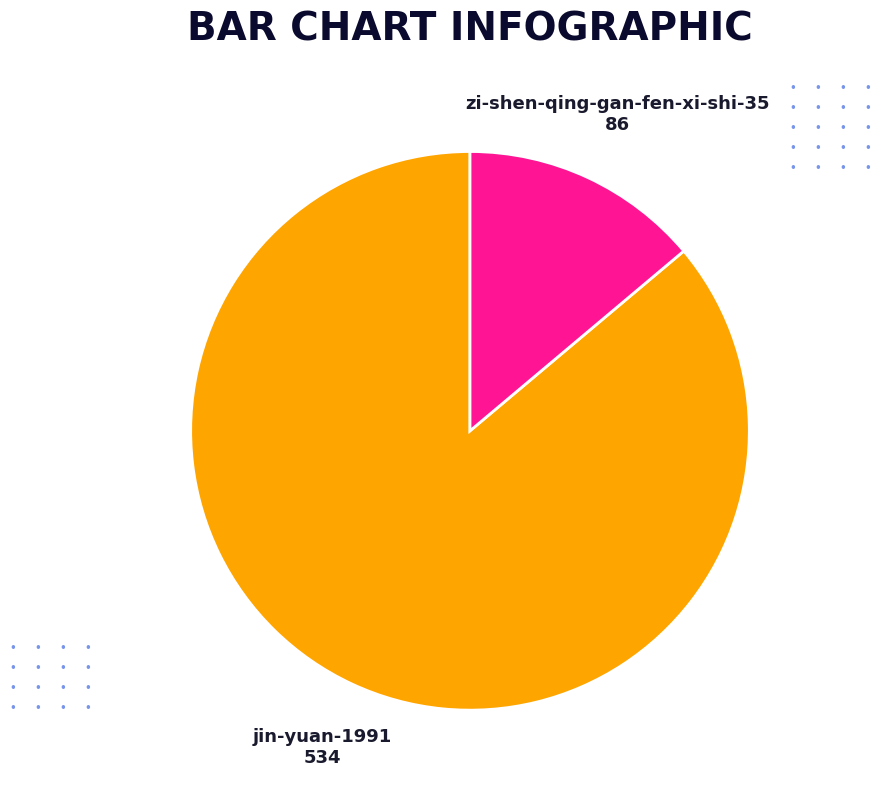

Does any single category account for the majority?

Yes